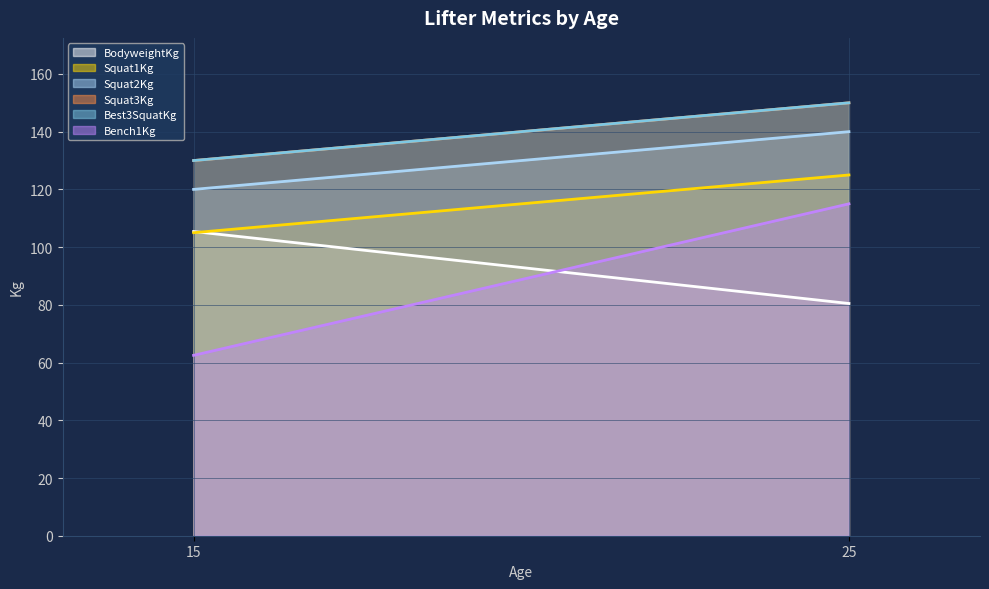

The value of Squat2Kg at 25 is 191.5. True or false?

False